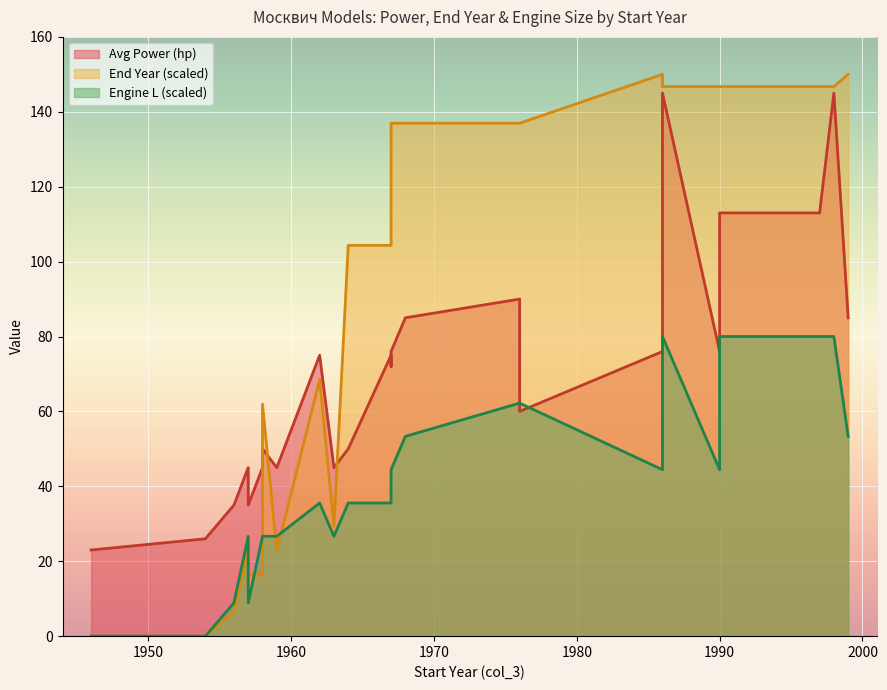

Between which two adjacent categories do End Year and Avg Power (hp) first intersect?

1958 and 1958